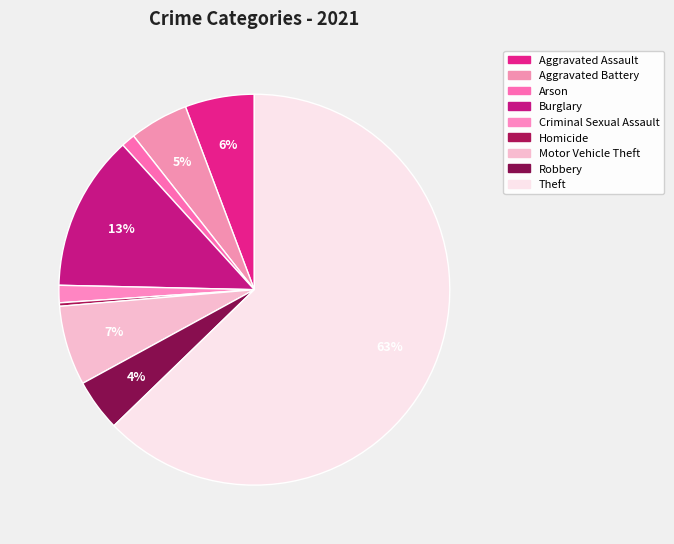

How much of the chart is everything except Theft?

37.2%